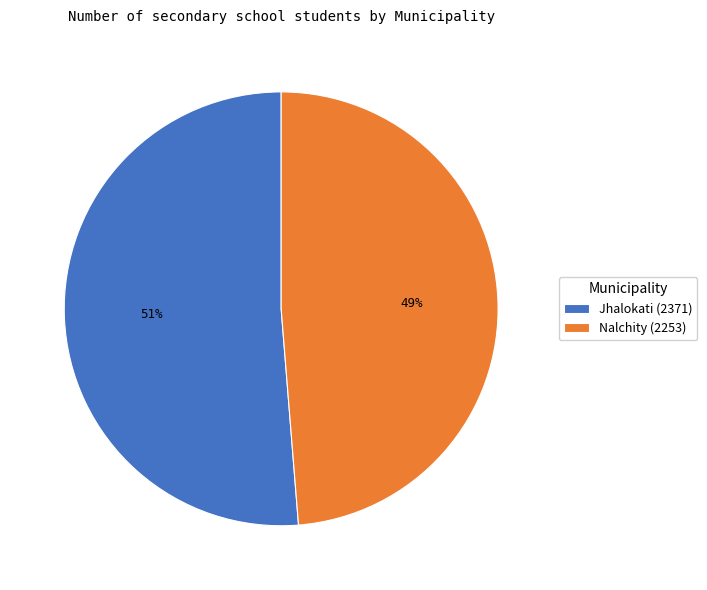

What is the majority slice?

Jhalokati